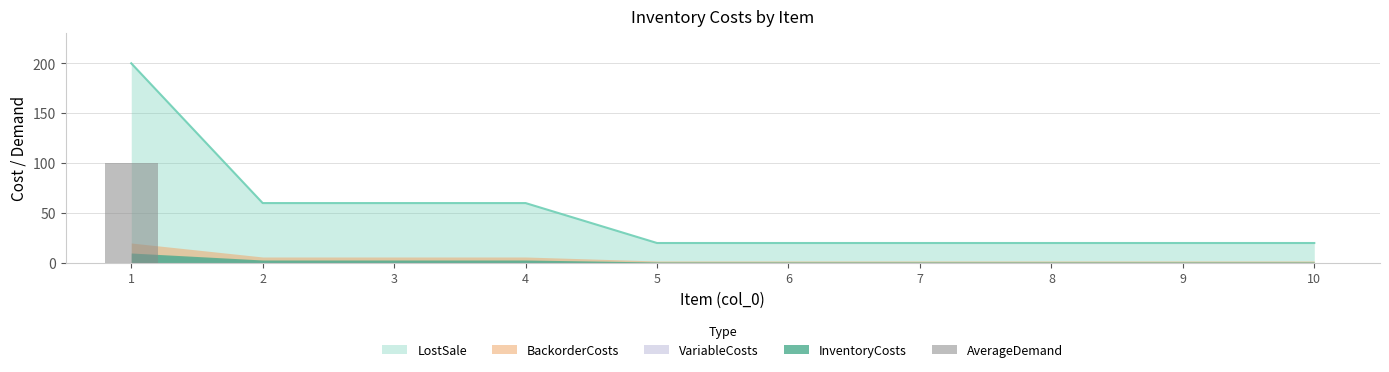

The value of LostSale at 1 is 200. True or false?

True